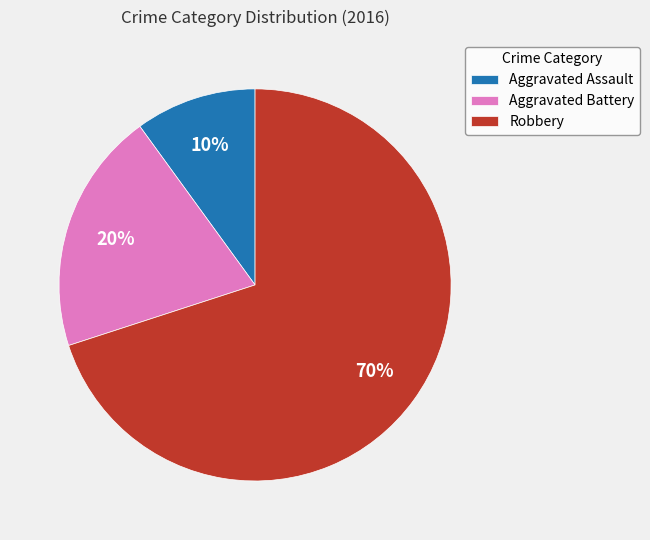

To the nearest percent, what is the average slice percentage?

33%